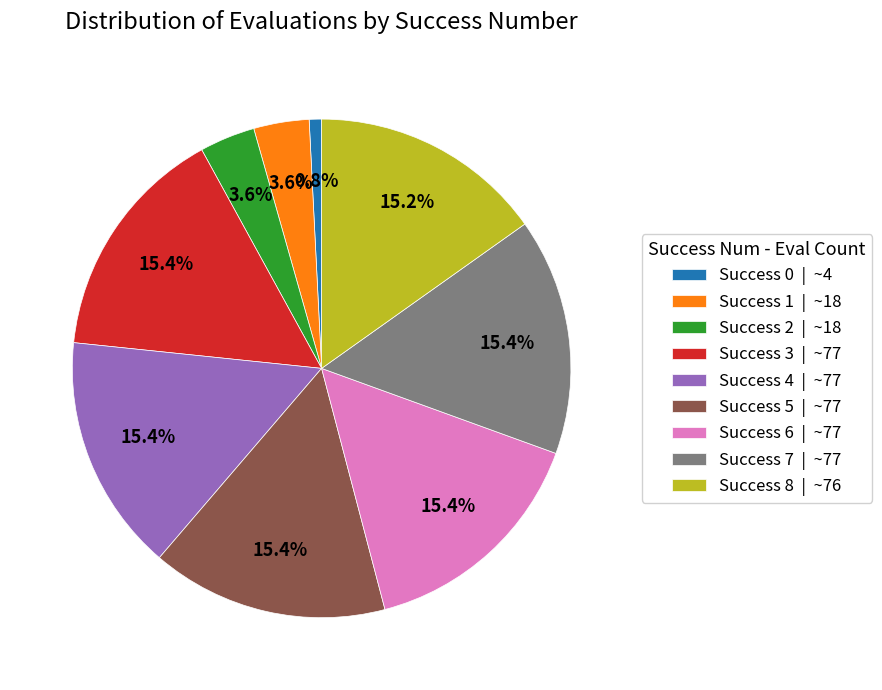

What is the smallest slice in the pie chart?

Success 0 | ~4